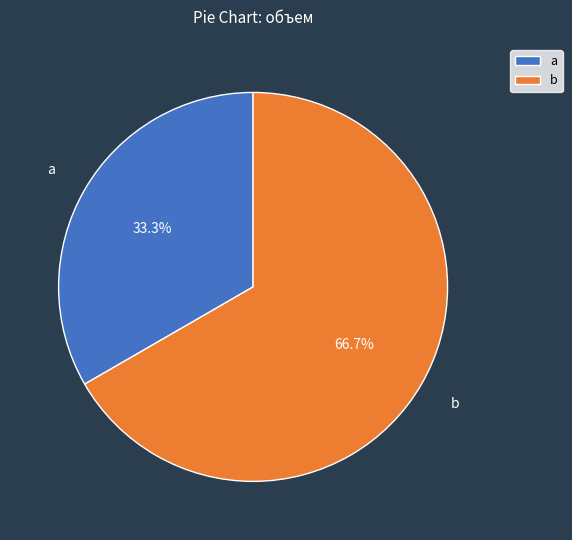

What is the total percentage of a and b?

100.0%